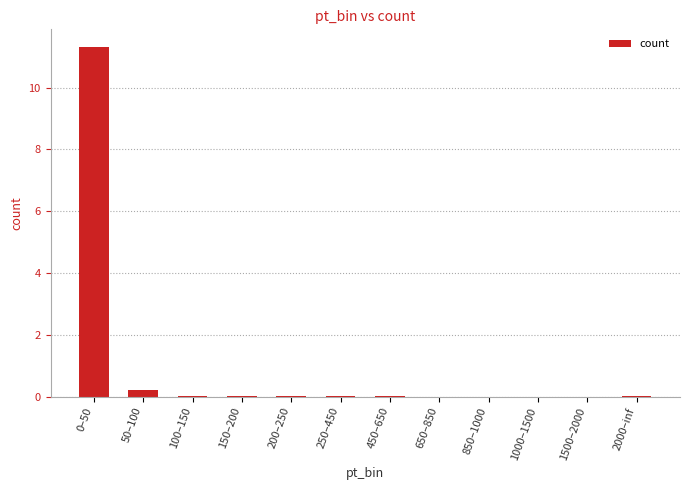

The value at 2000–inf is 0.0. True or false?

True